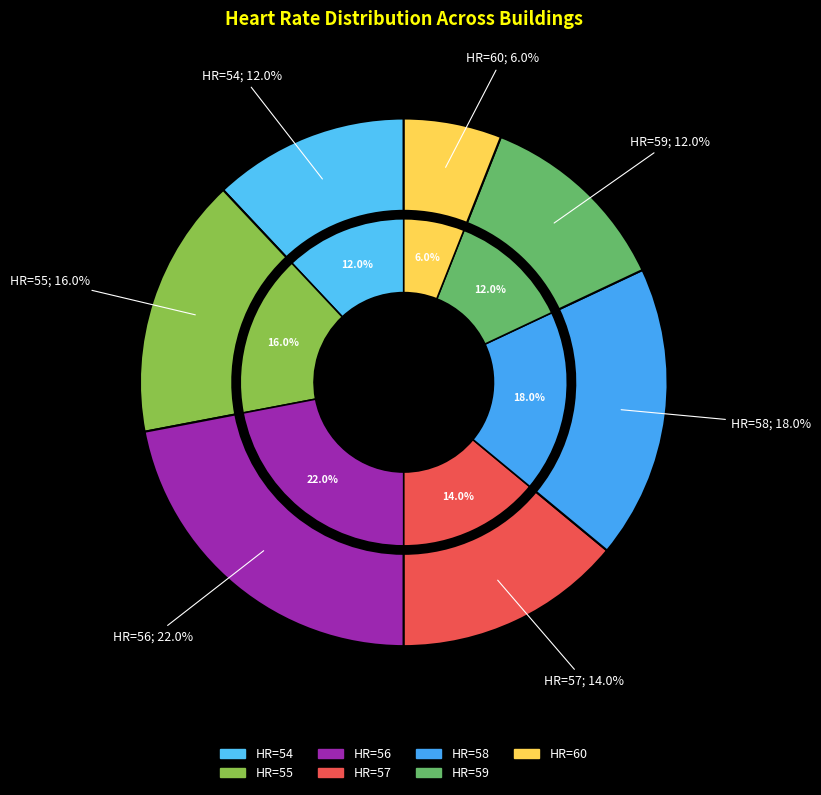

How many segments does this pie chart have?

7